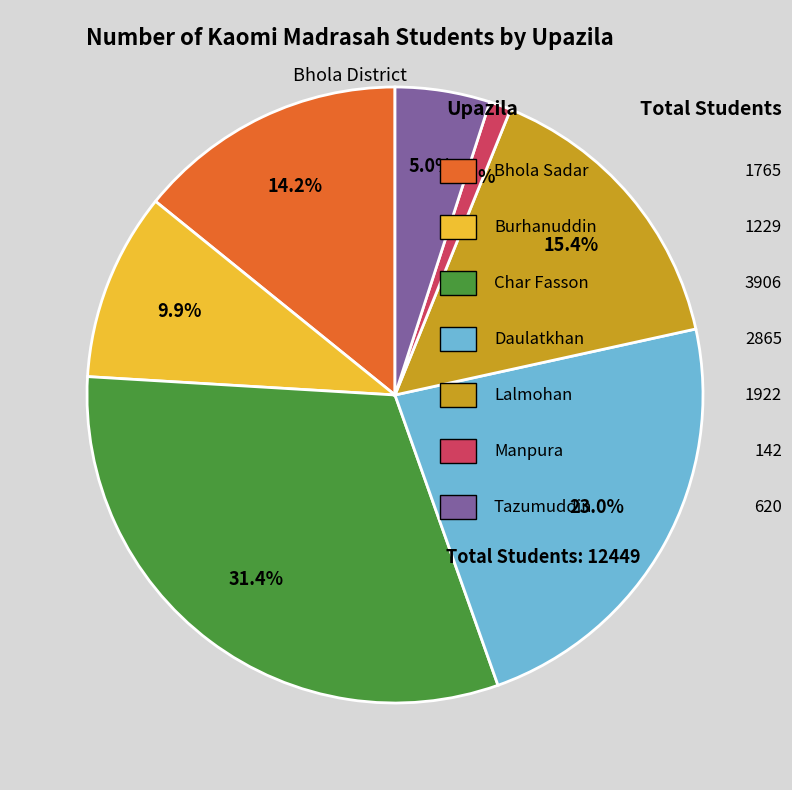

Does any single category account for the majority?

No